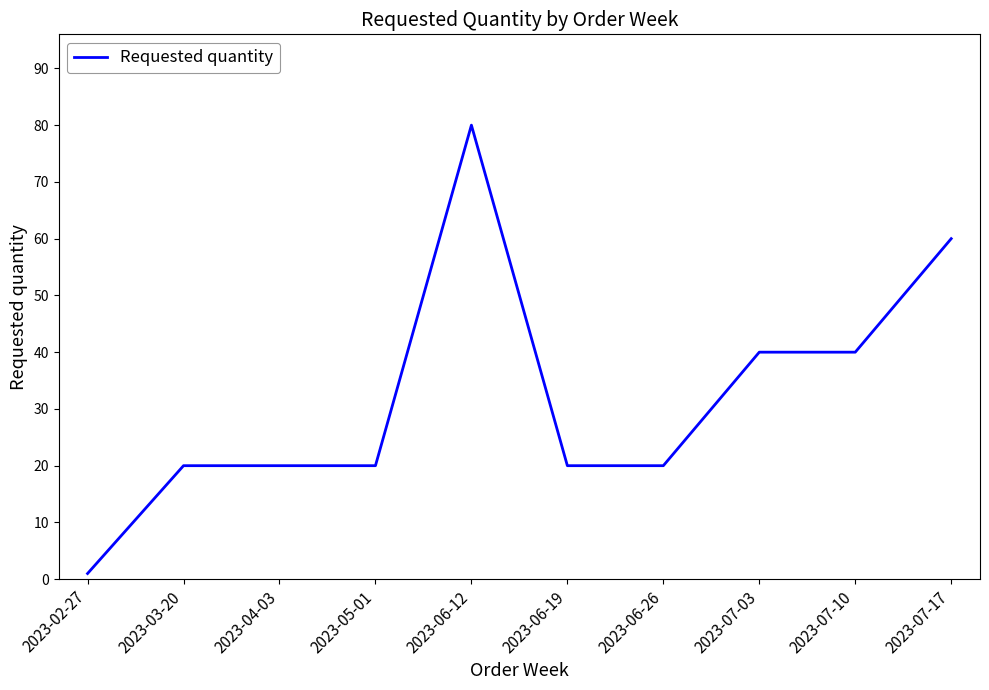

What is the maximum value shown in the chart?

80